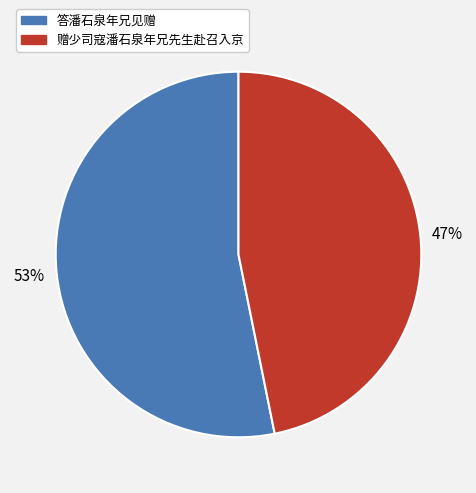

Is the sum of 答潘石泉年兄见赠 and 赠少司寇潘石泉年兄先生赴召入京 greater than half?

Yes